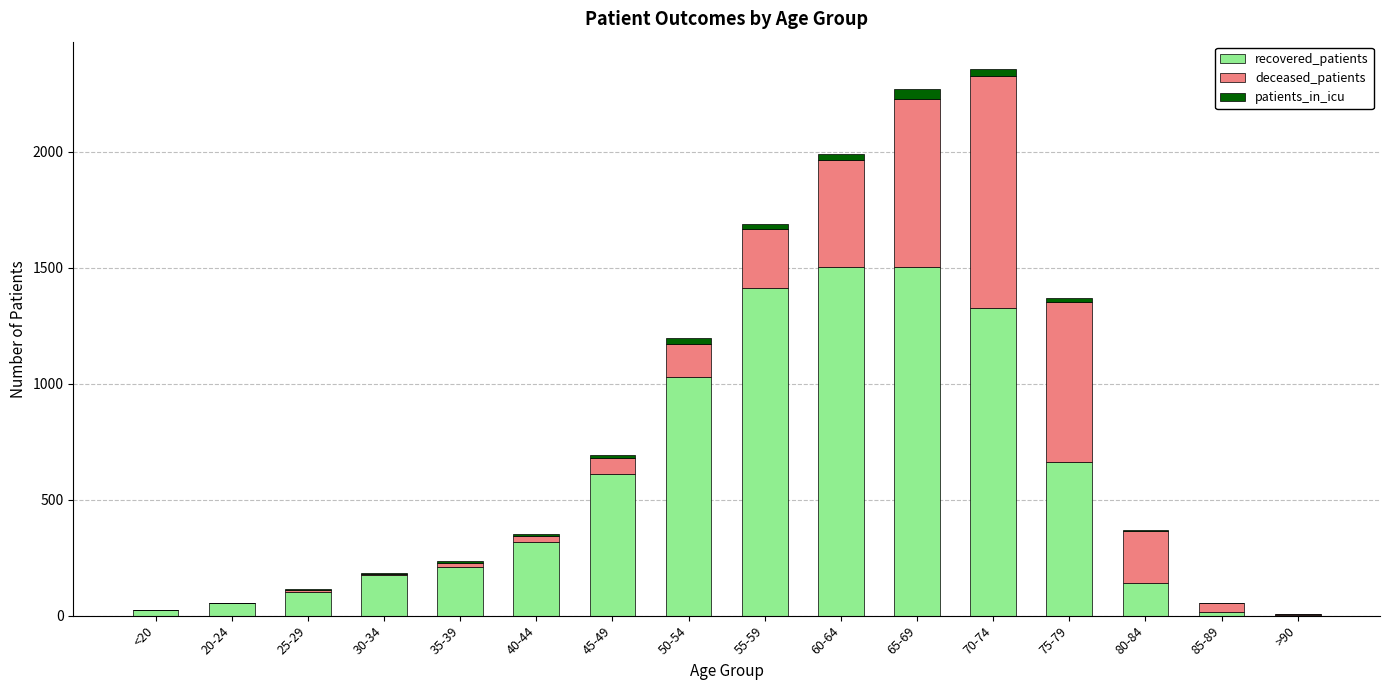

The value of recovered_patients at 75-79 is 362. True or false?

False